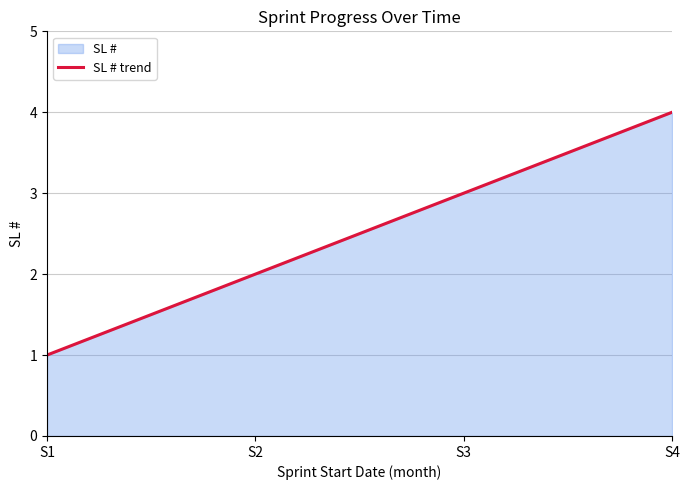

What is the change in value from S1 to S2?

+1